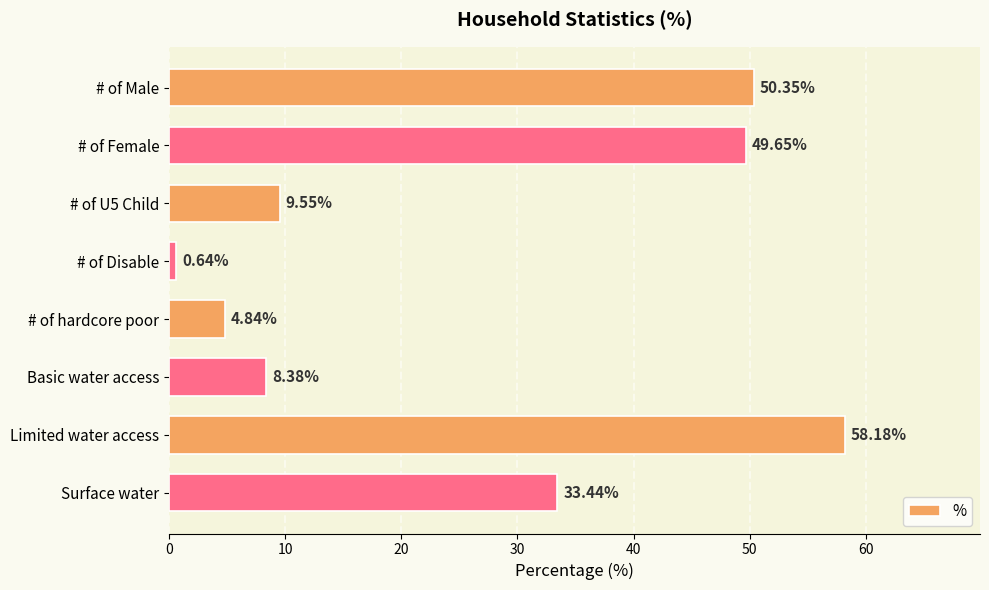

What is the change in value from # of hardcore poor to Limited water access?

+53.3